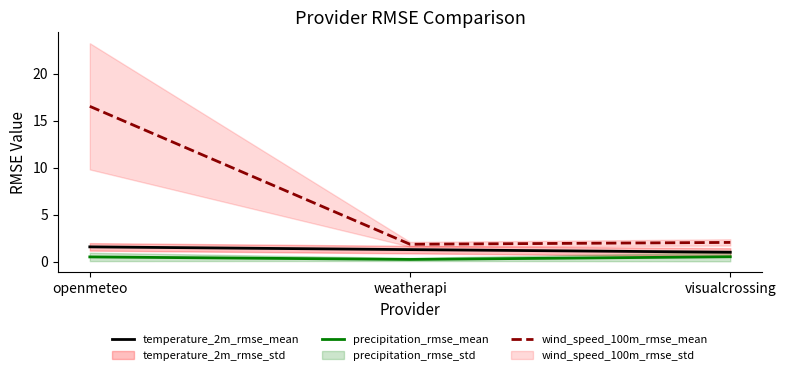

Reading left to right, transcribe all the data shown in this chart.

temperature_2m_rmse_mean: openmeteo=1.6	weatherapi=1.3	visualcrossing=1.0
precipitation_rmse_mean: openmeteo=0.5	weatherapi=0.3	visualcrossing=0.5
wind_speed_100m_rmse_mean: openmeteo=16.5	weatherapi=1.9	visualcrossing=2.1